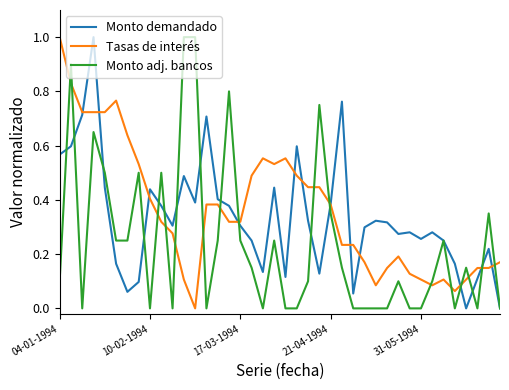

True or false: Monto adj. bancos and Monto demandado cross at least once.

True